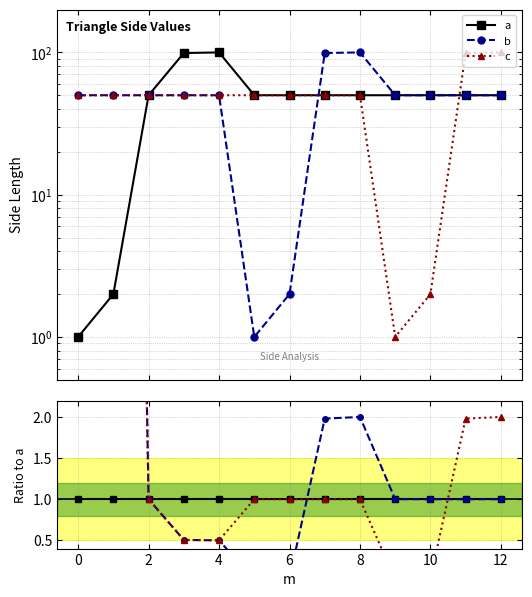

What is the difference between the highest and lowest values at 0?

49.0